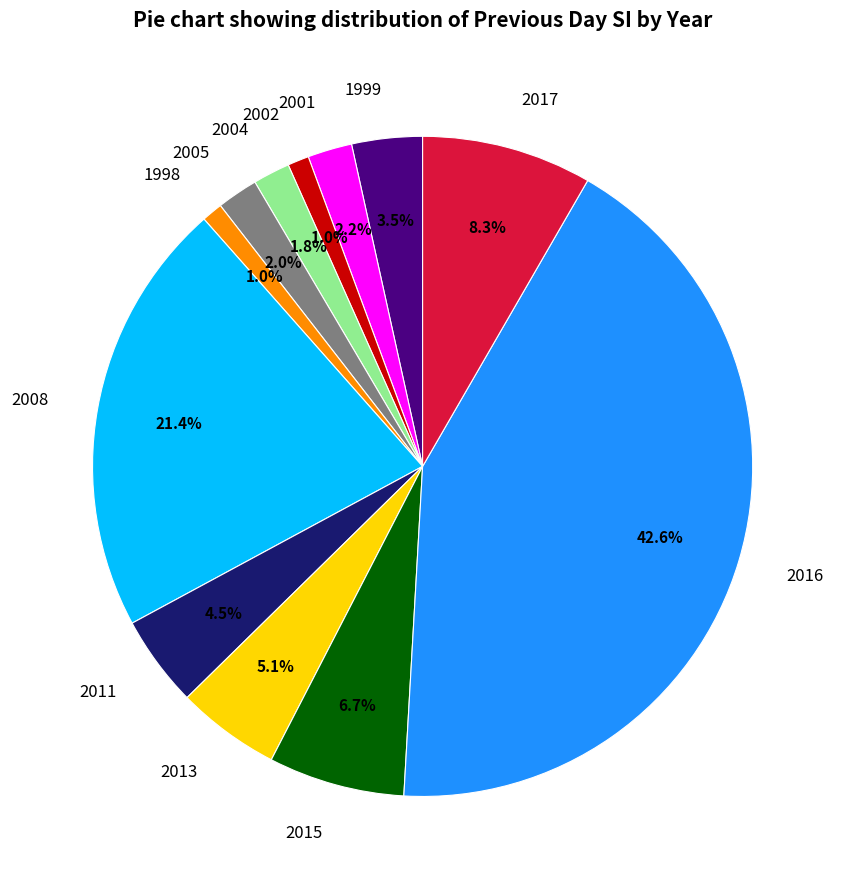

Which slice is the largest?

2016